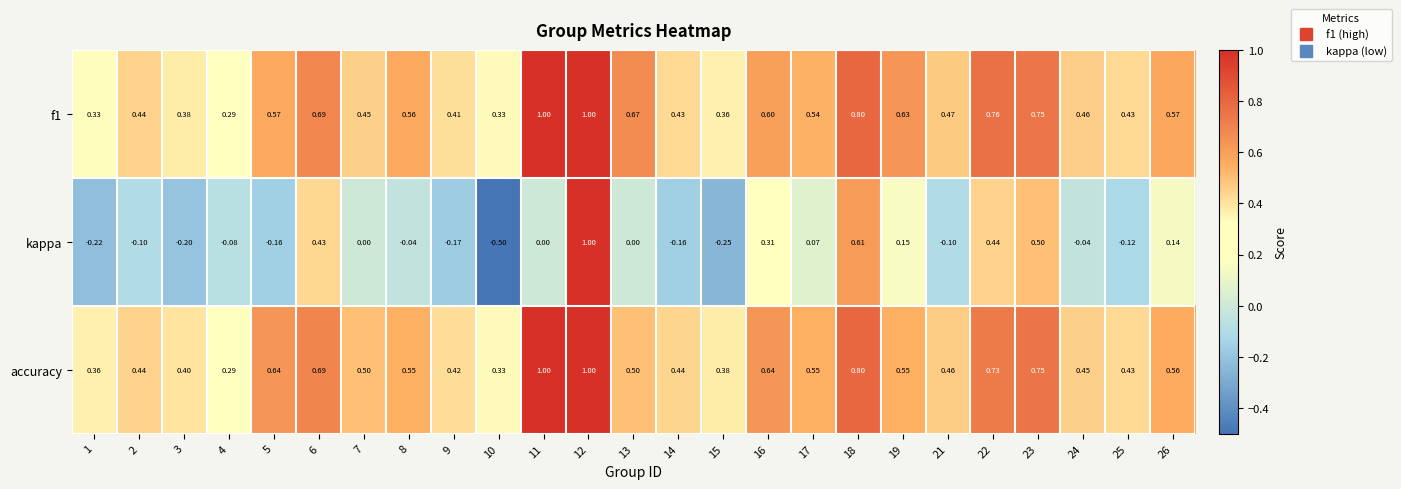

Is the value of kappa at 5 greater than the value of accuracy at 16?

No